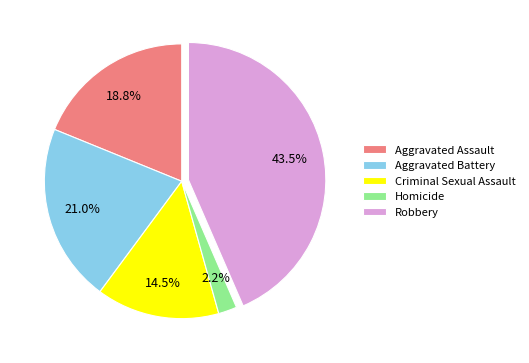

What is the ratio of the value at Aggravated Battery to the value at Robbery?

0.5